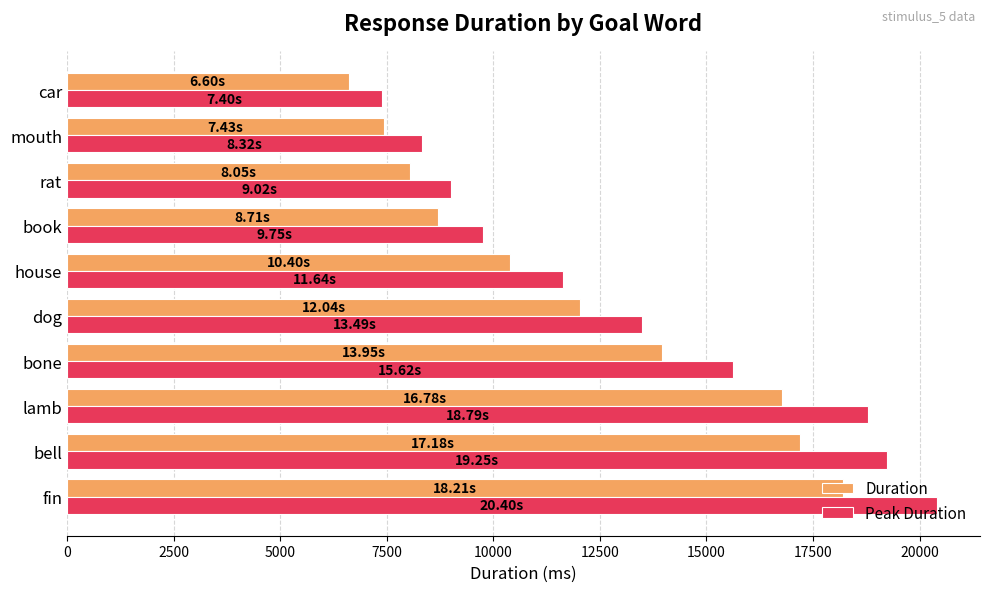

Which series has the largest total across all categories?

Peak Duration